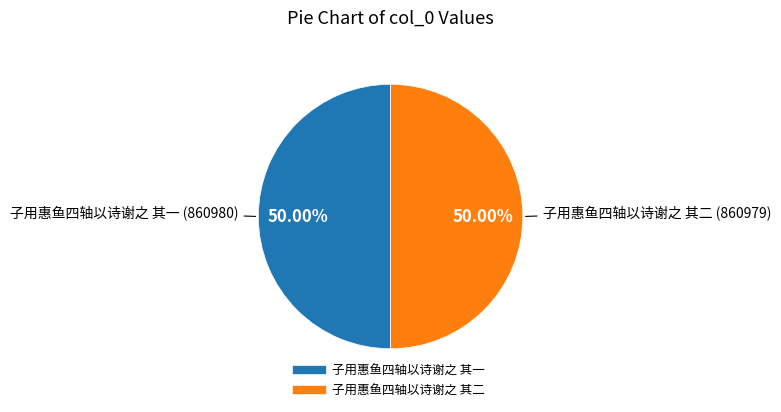

What is the total percentage of 子用惠鱼四轴以诗谢之 其一 and 子用惠鱼四轴以诗谢之 其二?

100.0%